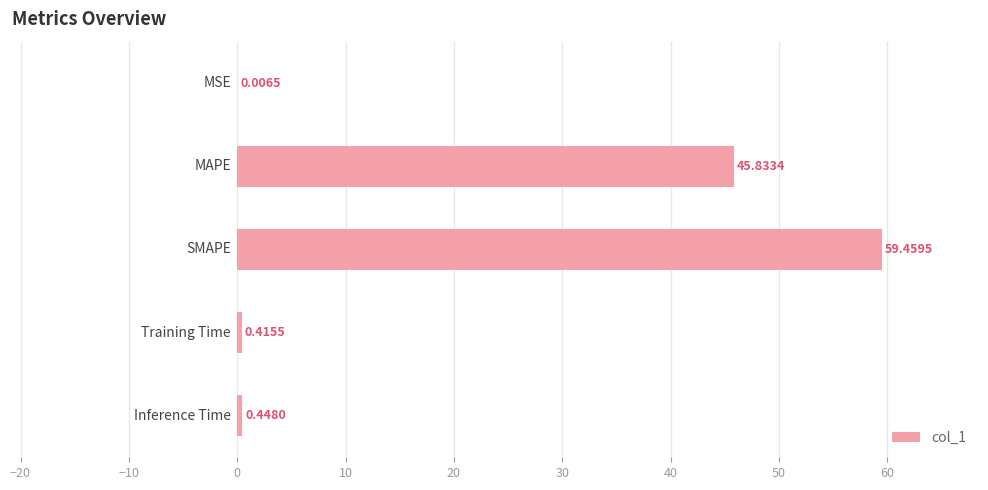

What is the sum of all values?

106.2